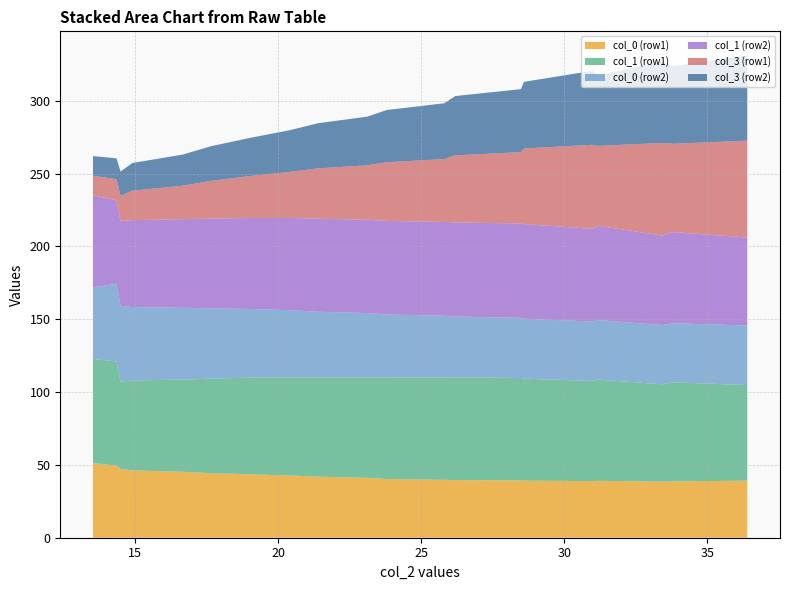

Reading left to right, list all the values displayed in this chart.

col_0 (row1): 51.3	49.4	47.2	46.2	45.3	44.3	43.5	42.7	41.9	41.1	40.3	39.7	39.5	39.4	39.2	39.0	38.9	38.7	38.5	39.2
col_1 (row1): 71.5	71.5	59.8	61.7	63.3	64.9	66.3	67.4	68.1	68.9	69.6	70.1	70.5	70.3	70.0	69.5	68.8	68.0	66.8	65.6
col_0 (row2): 49.1	53.5	52.0	50.4	49.3	48.2	47.2	46.1	45.1	44.2	43.4	42.6	41.7	41.3	41.1	40.9	40.8	40.6	40.7	40.9
col_1 (row2): 63.3	57.2	58.4	59.7	60.8	61.6	62.4	63.3	63.9	64.0	64.2	64.4	64.6	64.8	65.0	64.7	63.6	62.6	61.5	60.4
col_3 (row1): 13.3	14.5	17.3	20.1	23.0	25.9	28.8	31.6	34.5	37.4	40.3	43.1	46.1	49.0	51.9	54.8	57.7	60.6	63.5	66.5
col_3 (row2): 13.5	14.3	16.7	19.0	21.4	23.8	26.2	28.6	31.0	33.4	35.8	38.3	40.7	43.2	45.7	48.3	50.8	53.3	55.9	58.5